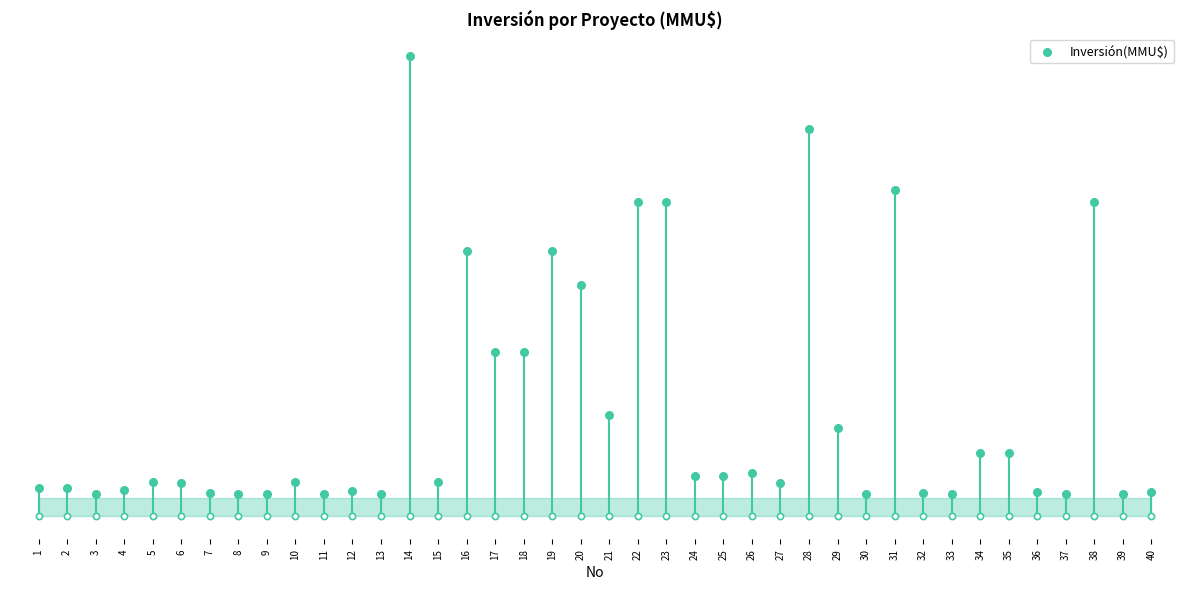

Approximately how many times larger is the value at 5 compared to 35?

0.3